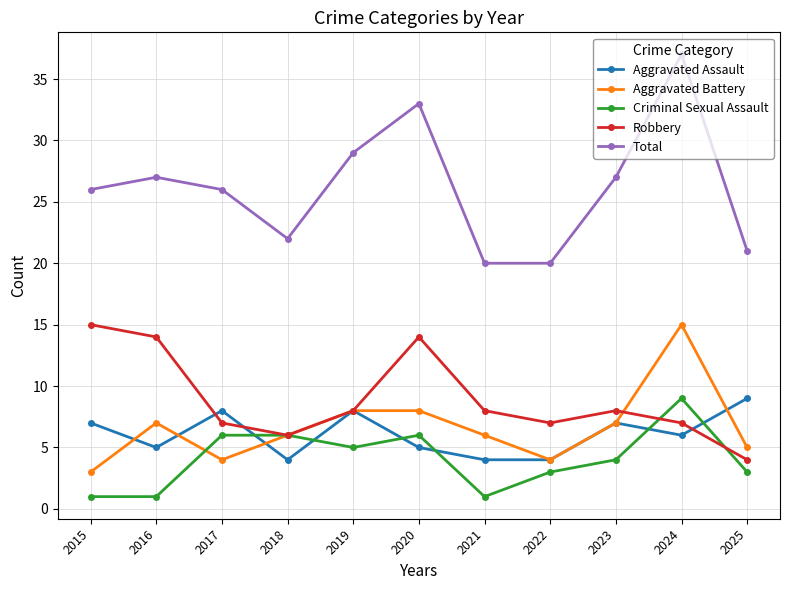

Which category has the highest value across all series?

2024